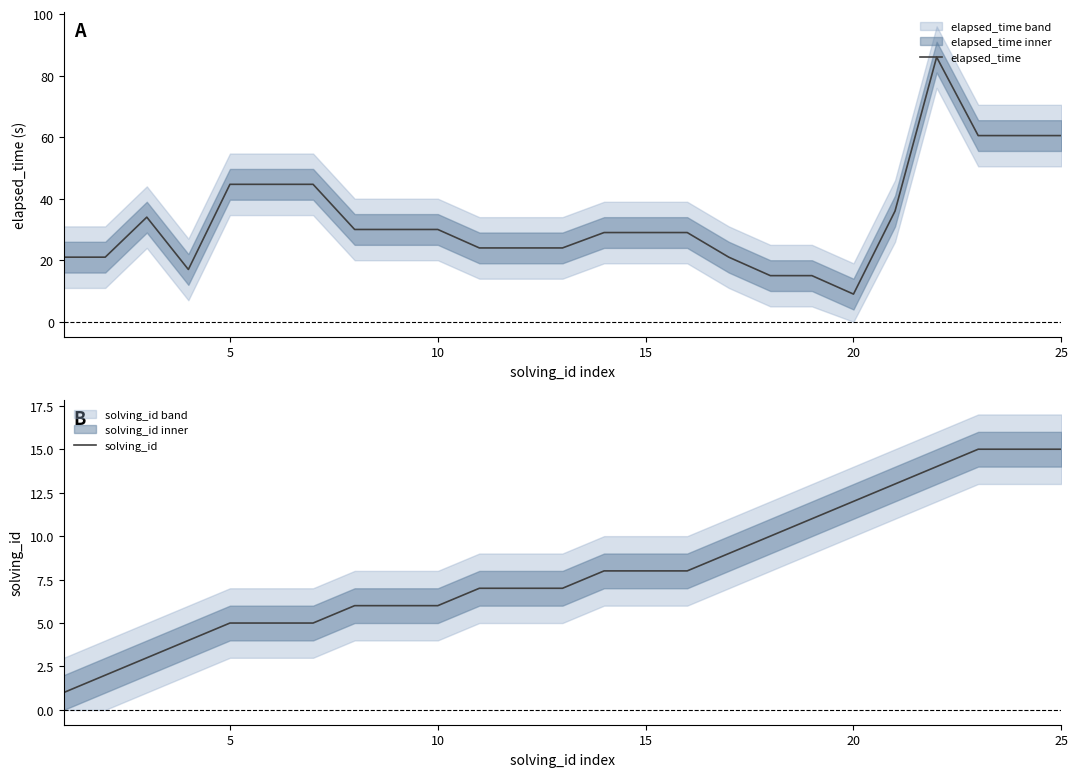

What is the average value of the solving_id series?

8